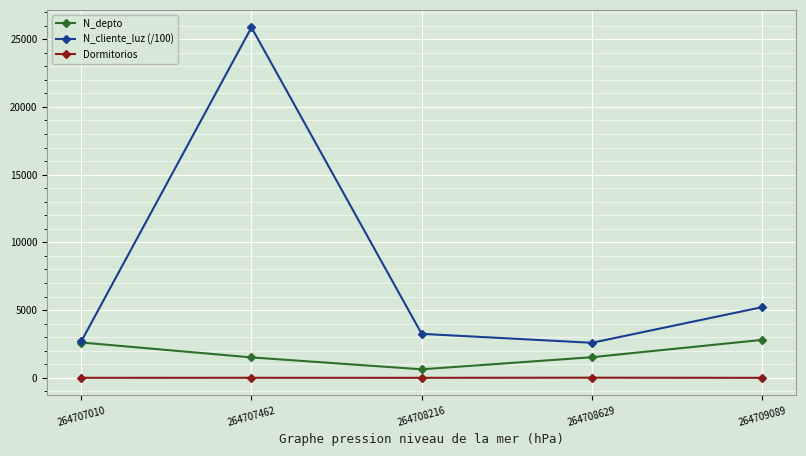

What is the value of the Dormitorios point at the 4th from the left?

11.0